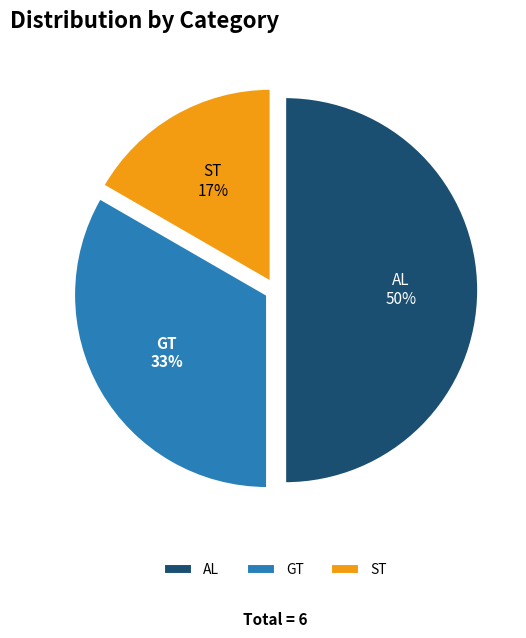

Is the sum of AL and ST greater than half?

Yes